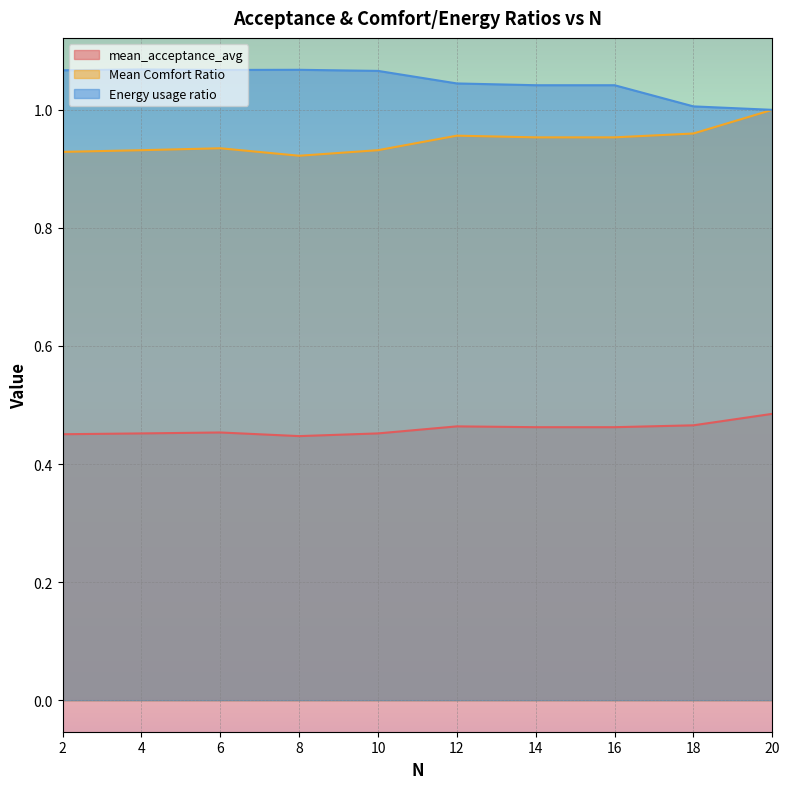

Which series has the largest range (max minus min)?

Mean Comfort Ratio